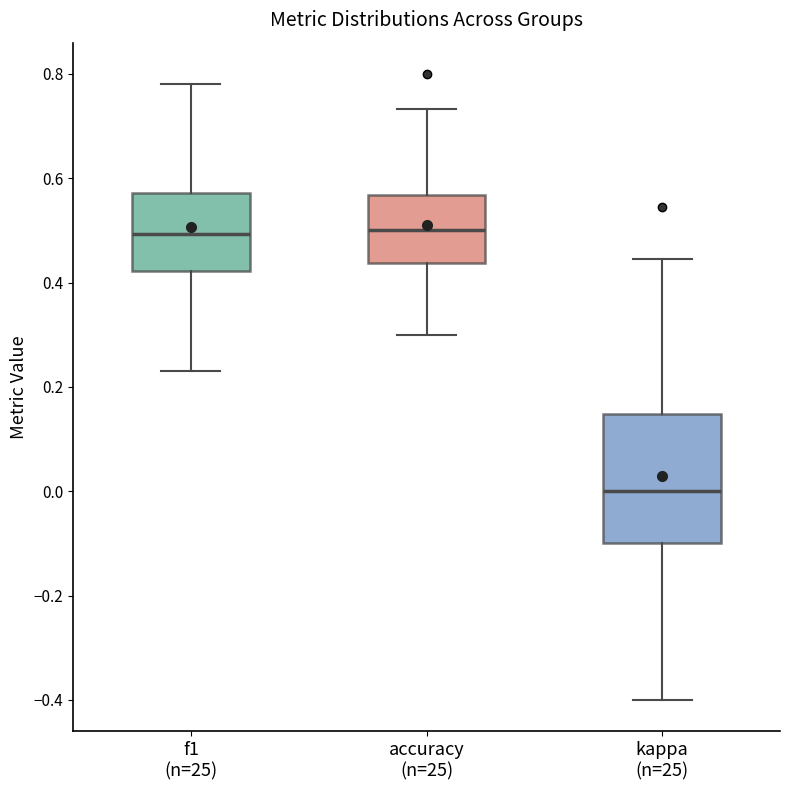

Reading left to right, read every box against the y-axis: the position of its median line, the range the box covers, and the ends of its whiskers. The values are not printed on the chart, so give them approximately, as read against the axis.

f1 (n=25): median 0.50, box 0.42 to 0.58, whiskers 0.24 to 0.78
accuracy (n=25): median 0.50, box 0.44 to 0.56, whiskers 0.30 to 0.74
kappa (n=25): median 0.00, box -0.10 to 0.14, whiskers -0.40 to 0.44